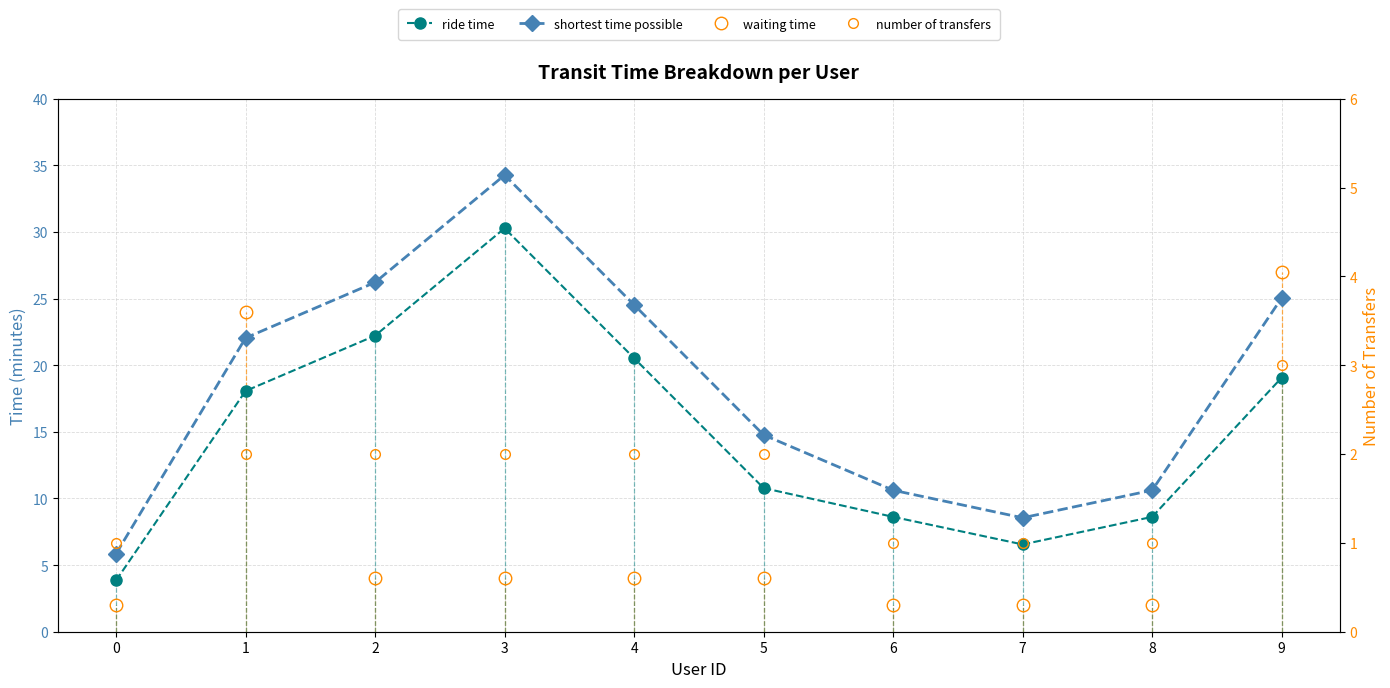

At which label is shortest time possible closest to 20?

1